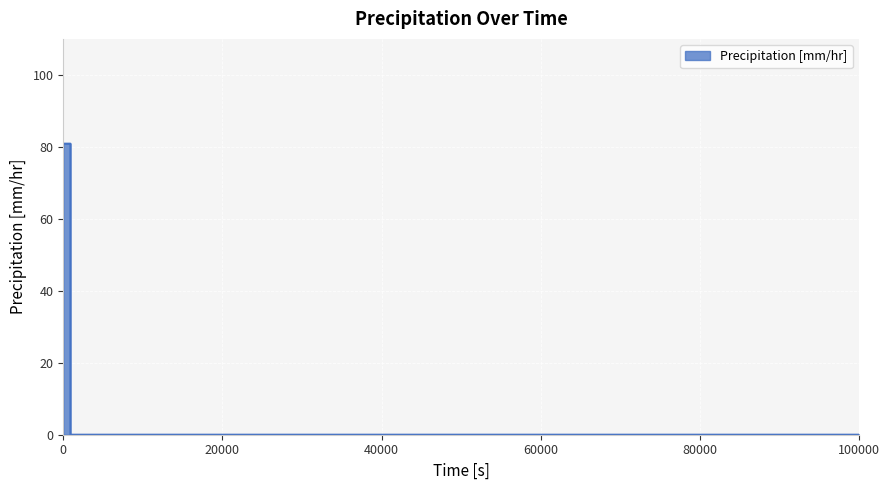

What is the maximum value shown in the chart?

80.9